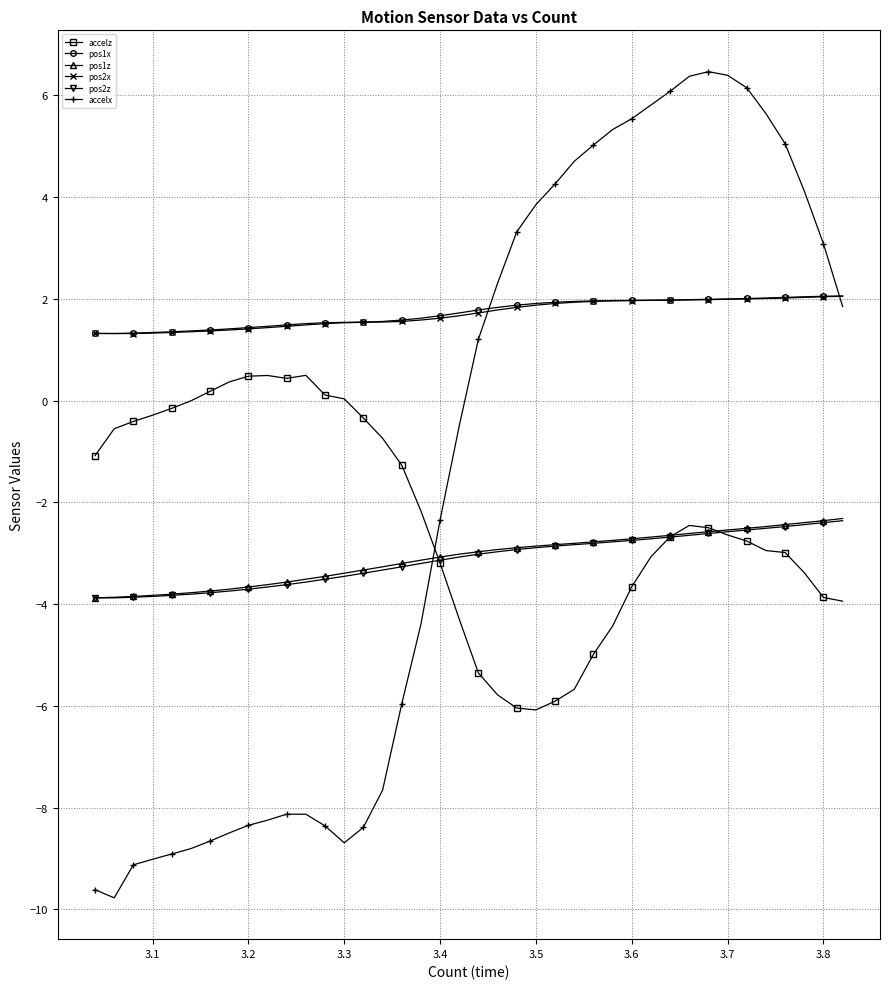

Which series has the largest range (max minus min)?

accelx